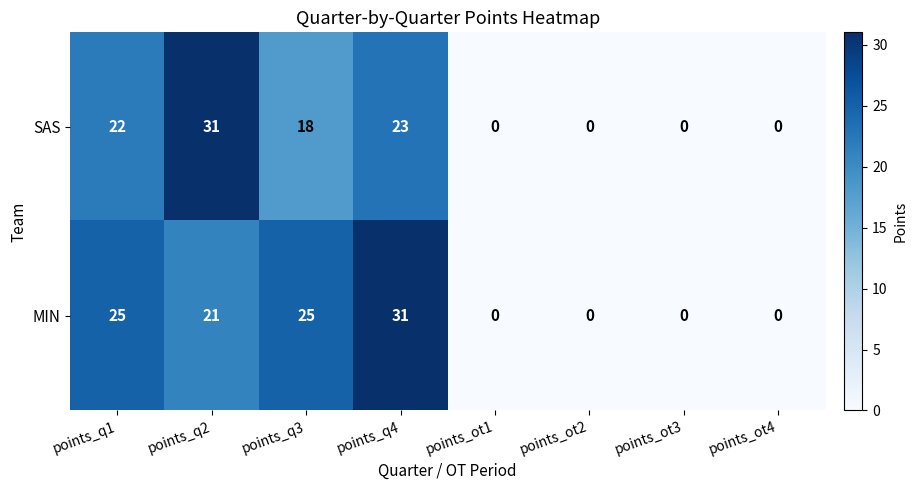

At points_q4, list the series in order from largest to smallest.

MIN, SAS